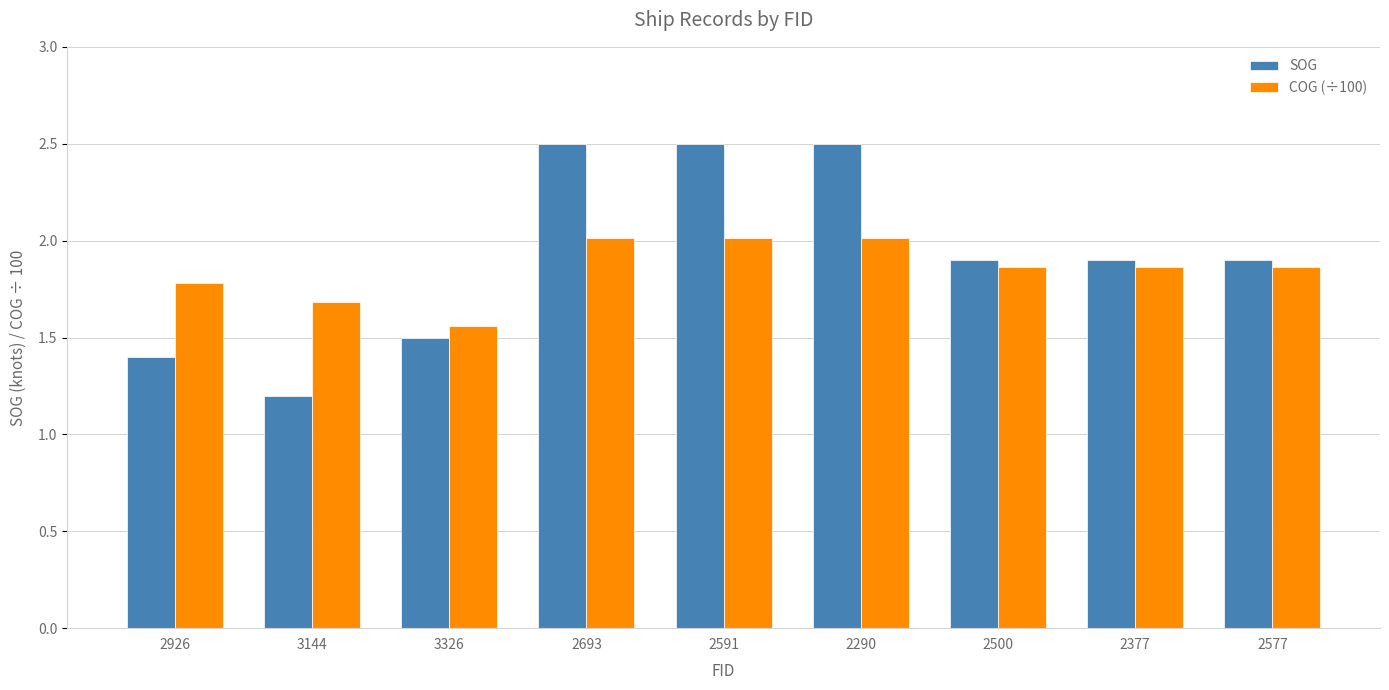

At which label is COG (÷100) closest to 1?

3326